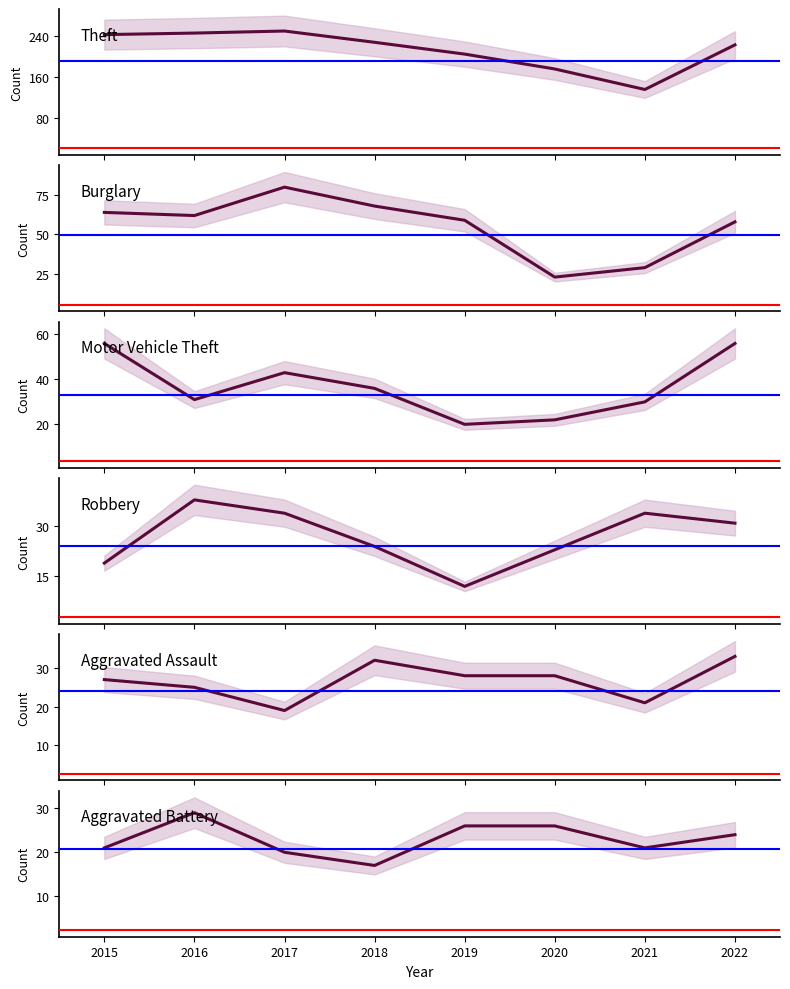

Does the chart have visible grid lines?

No